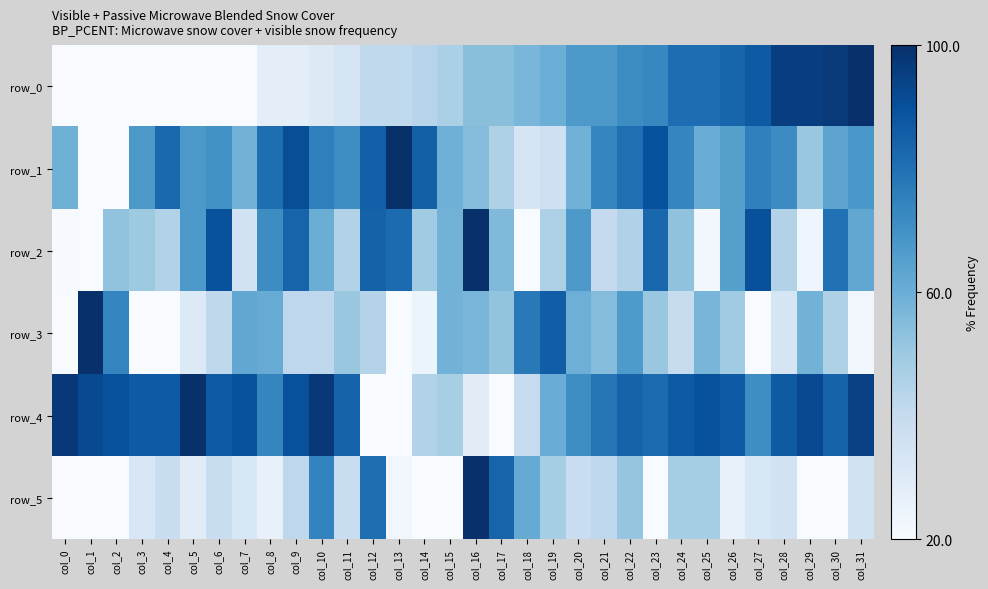

Is it true that row_3 equals 33.6 at col_28?

True